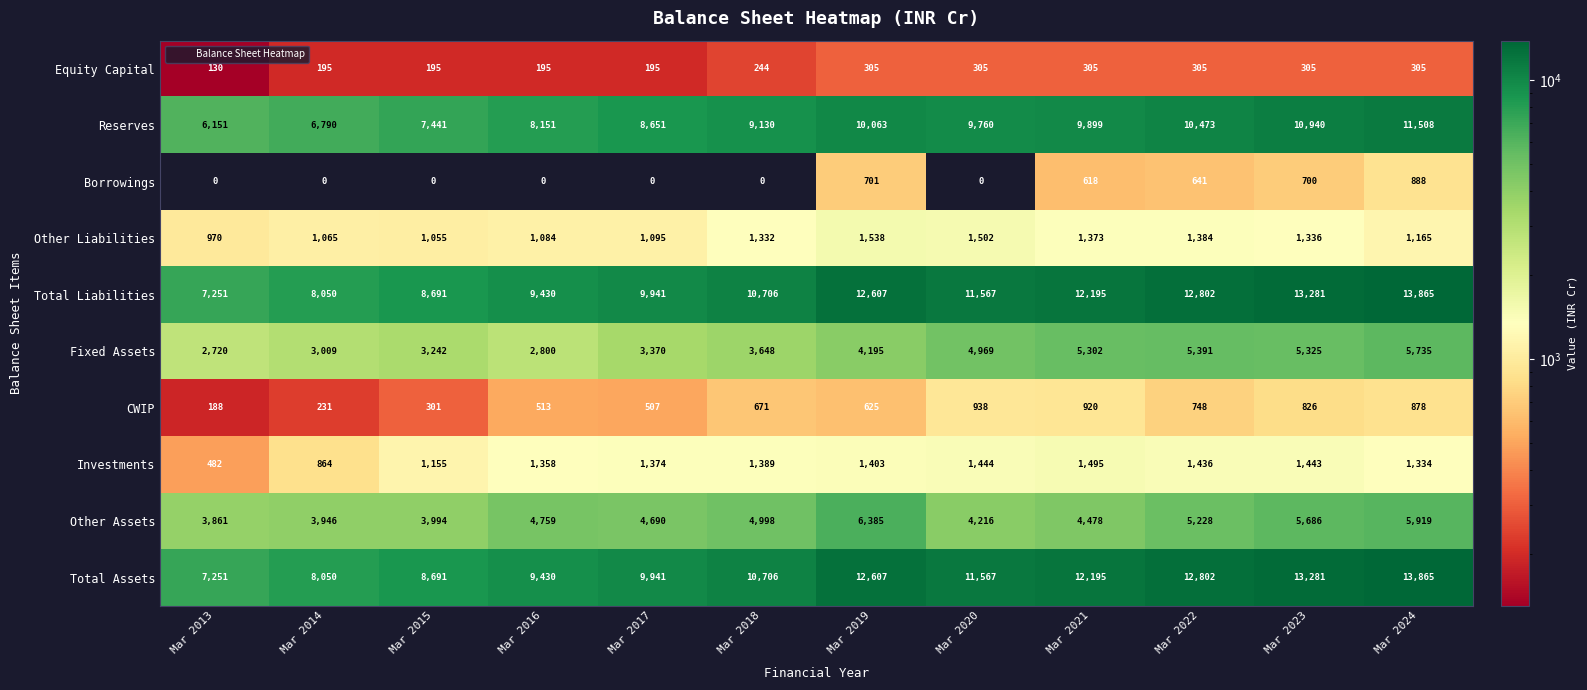

What is the spread (max minus min) of values at Mar 2018?

10706